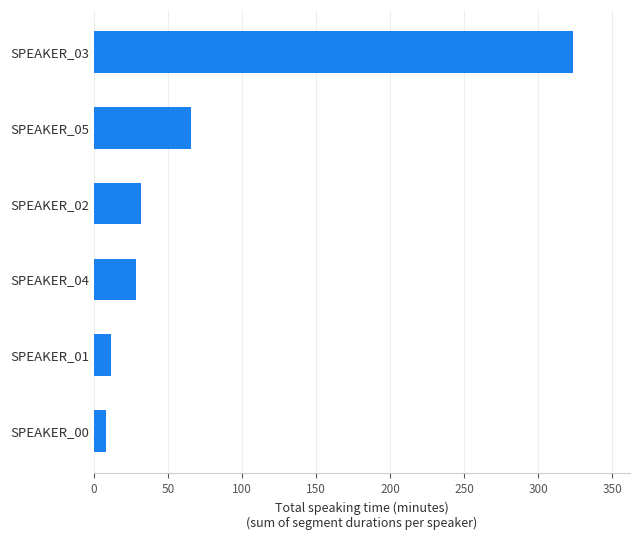

How many data points does each series have?

6